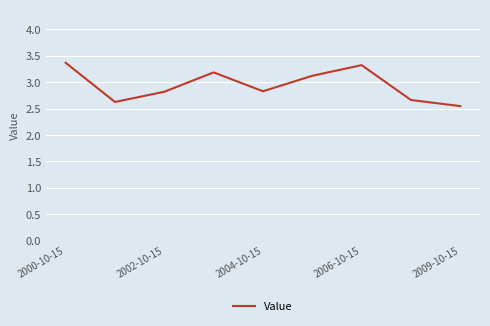

What is the sum of all values?

26.5